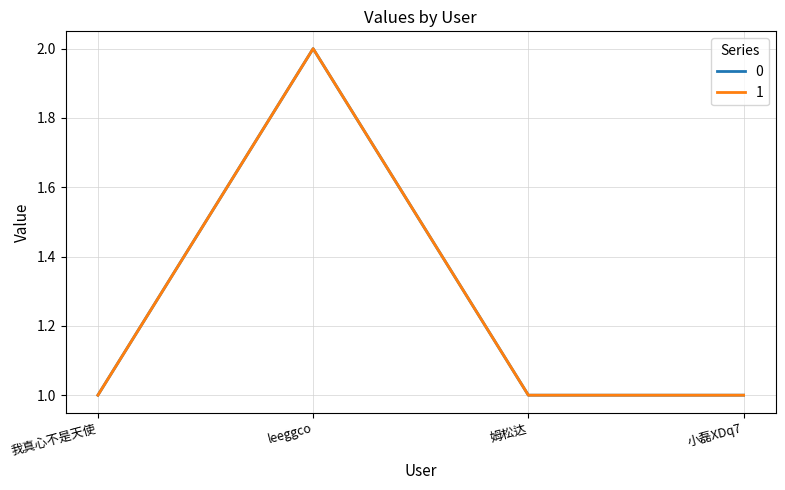

Which label corresponds to the smallest value in the chart?

我真心不是天使